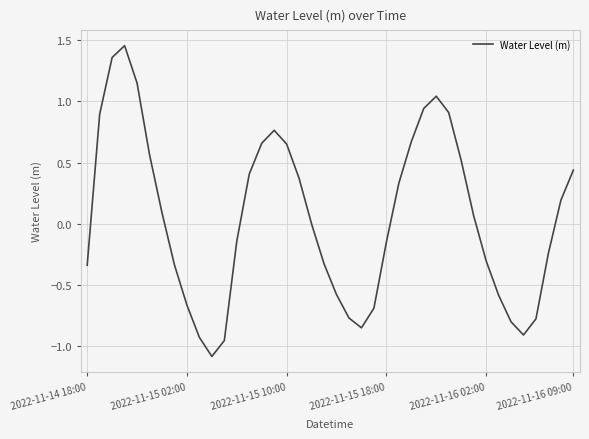

How many interior local peaks (higher than both neighbors) does the data have?

3